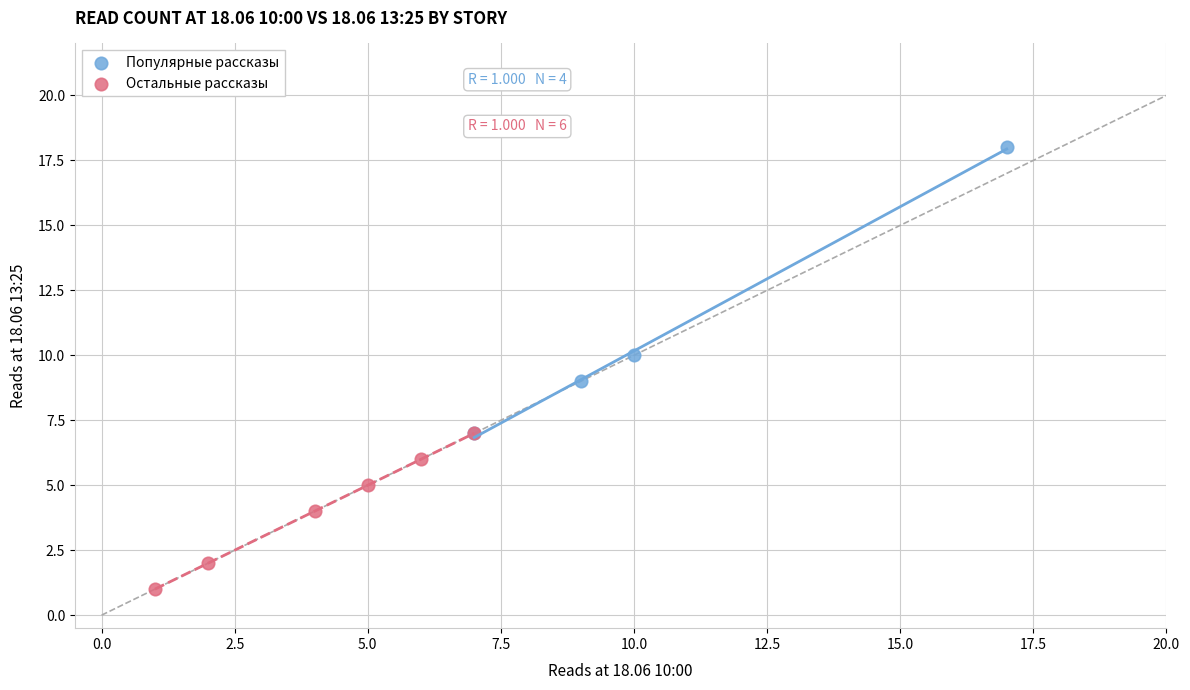

Which series reaches the minimum Y coordinate?

Остальные рассказы